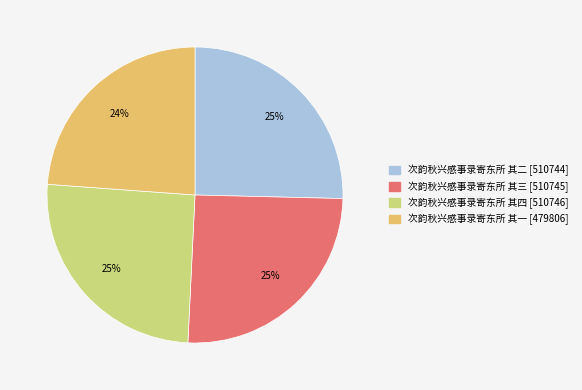

What is the ratio of the value at 次韵秋兴感事录寄东所 其四 to the value at 次韵秋兴感事录寄东所 其二?

1.0